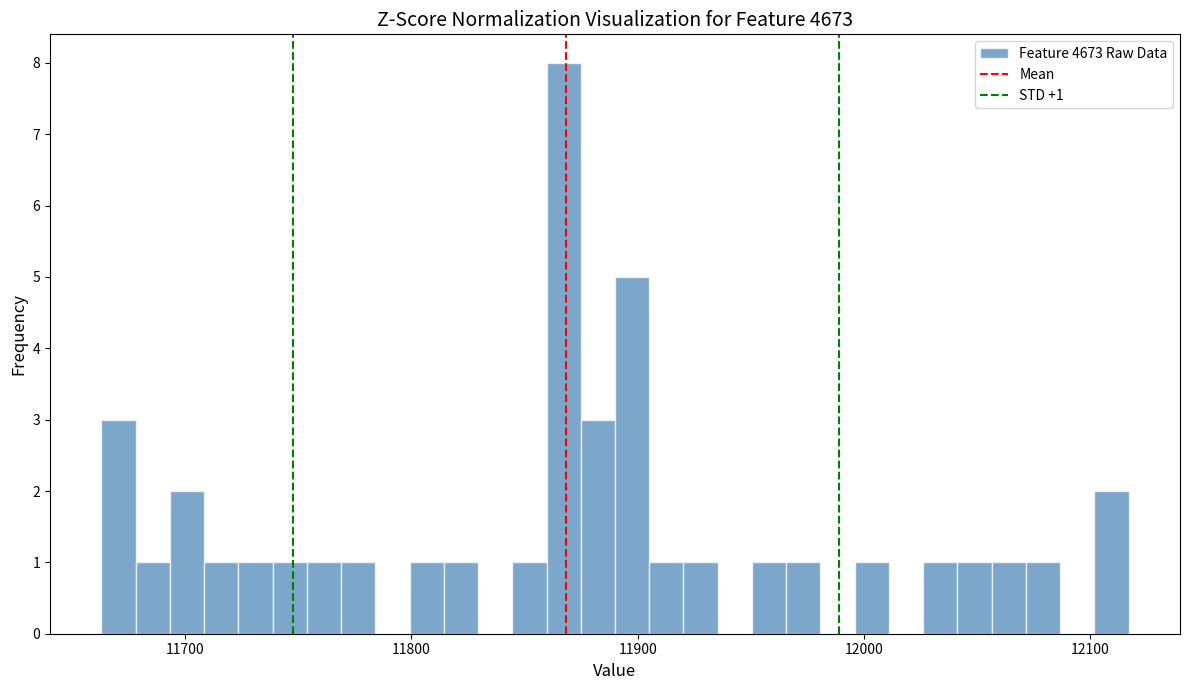

Around what value on the x-axis is the tallest bar? Give the approximate position of its centre, as read against the axis.

11870